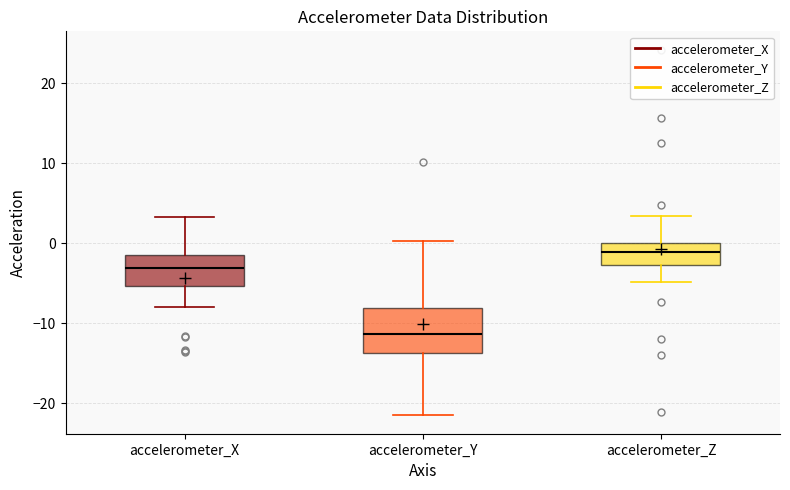

Reading left to right, transcribe this box plot: for each box, give where its median line is, the range the box spans, and where its two whiskers end, as read against the y-axis. The values are not printed on the chart, so give them approximately, as read against the axis.

accelerometer_X: median -3, box -5 to -2, whiskers -8 to 3
accelerometer_Y: median -11, box -14 to -8, whiskers -22 to 0
accelerometer_Z: median -1, box -3 to 0, whiskers -5 to 3